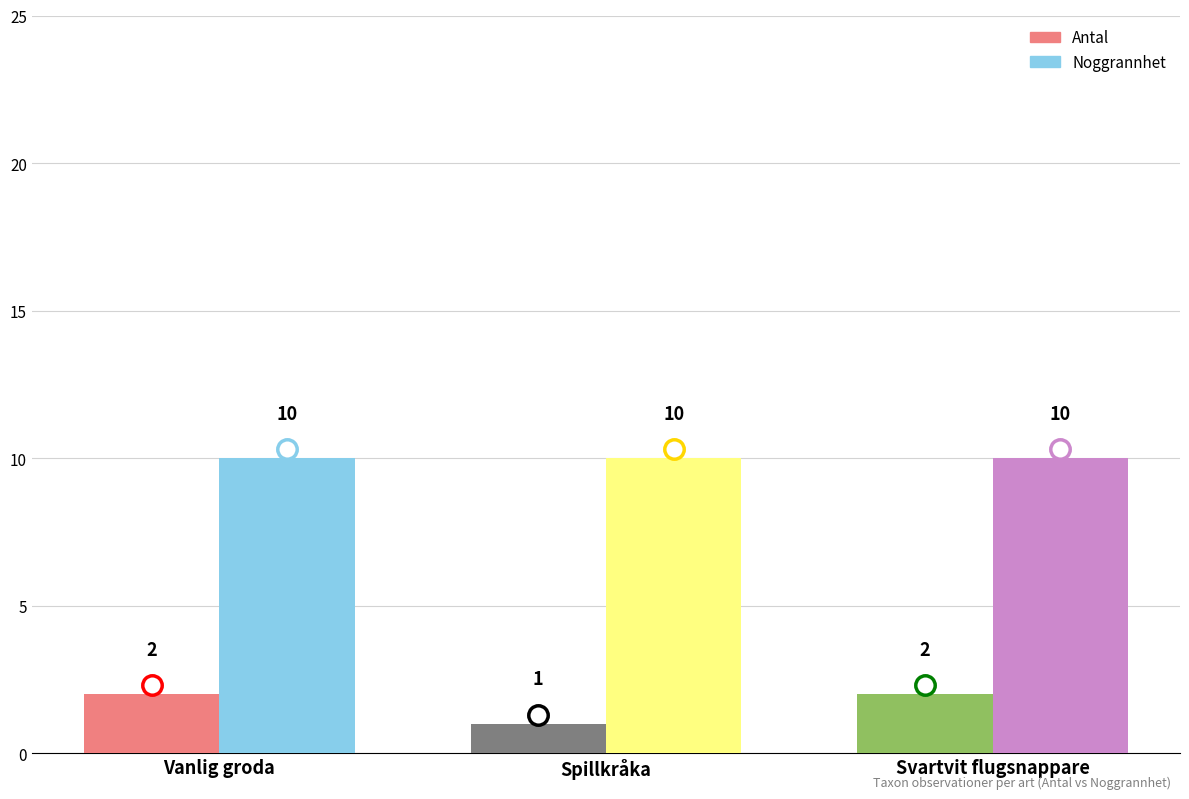

What is the minimum value shown in the chart?

1